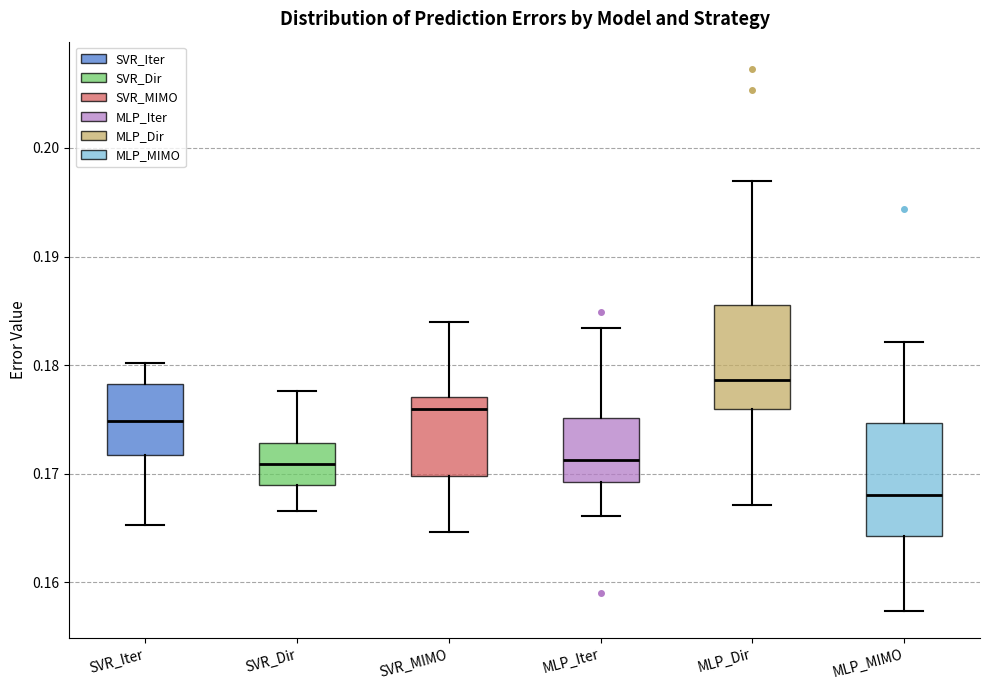

Reading left to right, read every box against the y-axis: the position of its median line, the range the box covers, and the ends of its whiskers. The values are not printed on the chart, so give them approximately, as read against the axis.

SVR_Iter: median 0.175, box 0.172 to 0.178, whiskers 0.165 to 0.180
SVR_Dir: median 0.171, box 0.169 to 0.173, whiskers 0.167 to 0.178
SVR_MIMO: median 0.176, box 0.170 to 0.177, whiskers 0.165 to 0.184
MLP_Iter: median 0.171, box 0.169 to 0.175, whiskers 0.166 to 0.183
MLP_Dir: median 0.179, box 0.176 to 0.186, whiskers 0.167 to 0.197
MLP_MIMO: median 0.168, box 0.164 to 0.175, whiskers 0.157 to 0.182